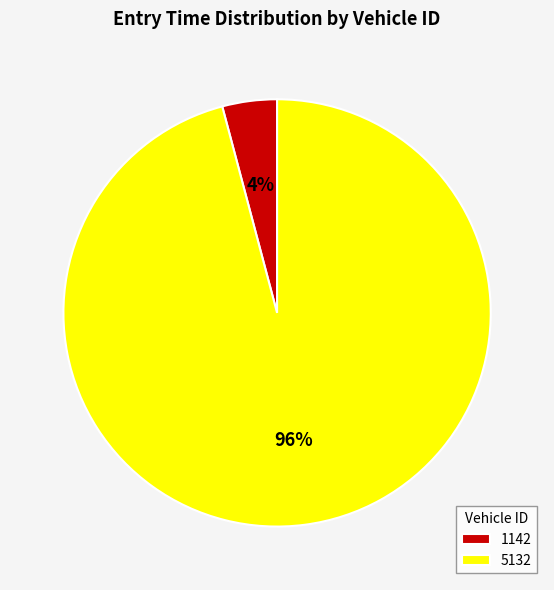

Rank the categories by value from lowest to highest.

1142, 5132